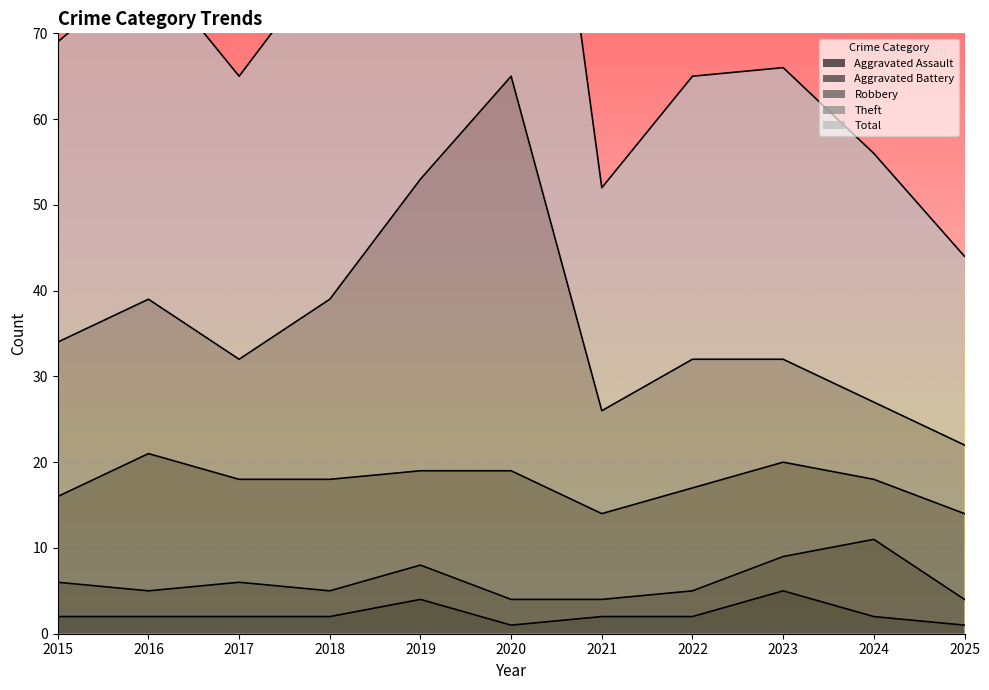

The value of Aggravated Assault at 2017 is 2. True or false?

True